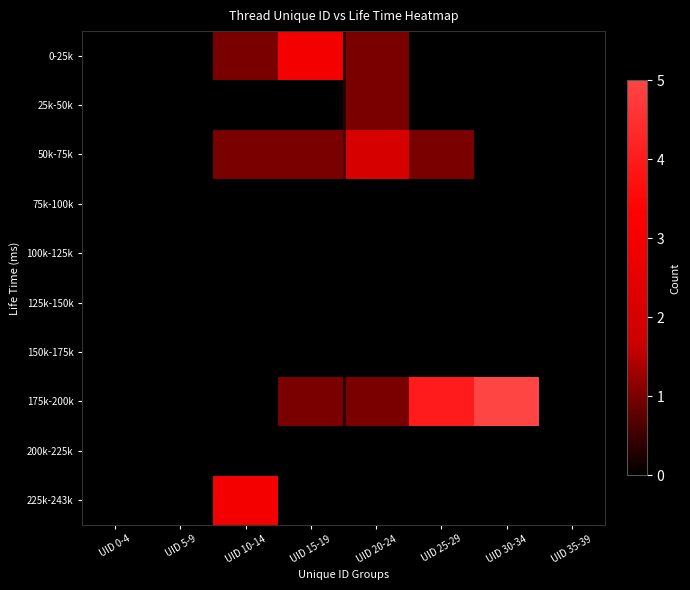

At which category does the chart reach its peak across all series?

UID 30-34